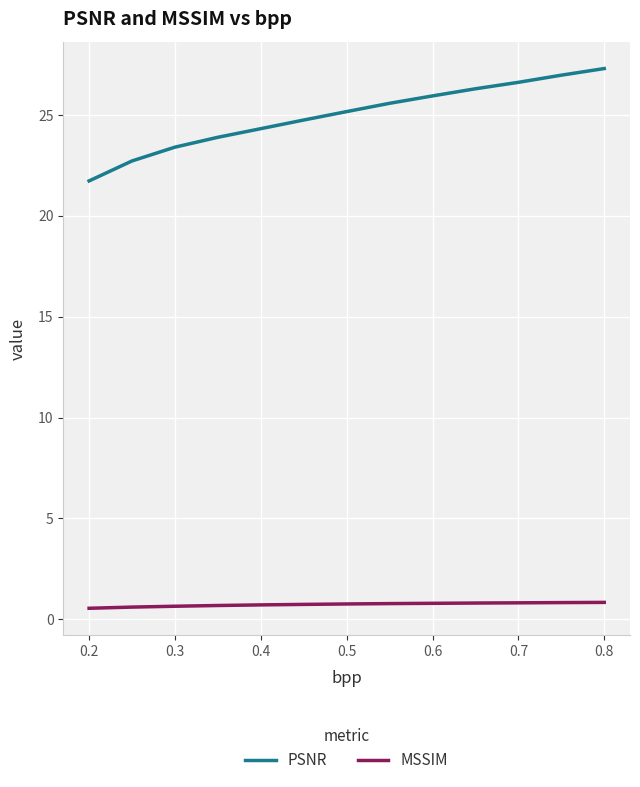

True or false: MSSIM and PSNR cross at least once.

False